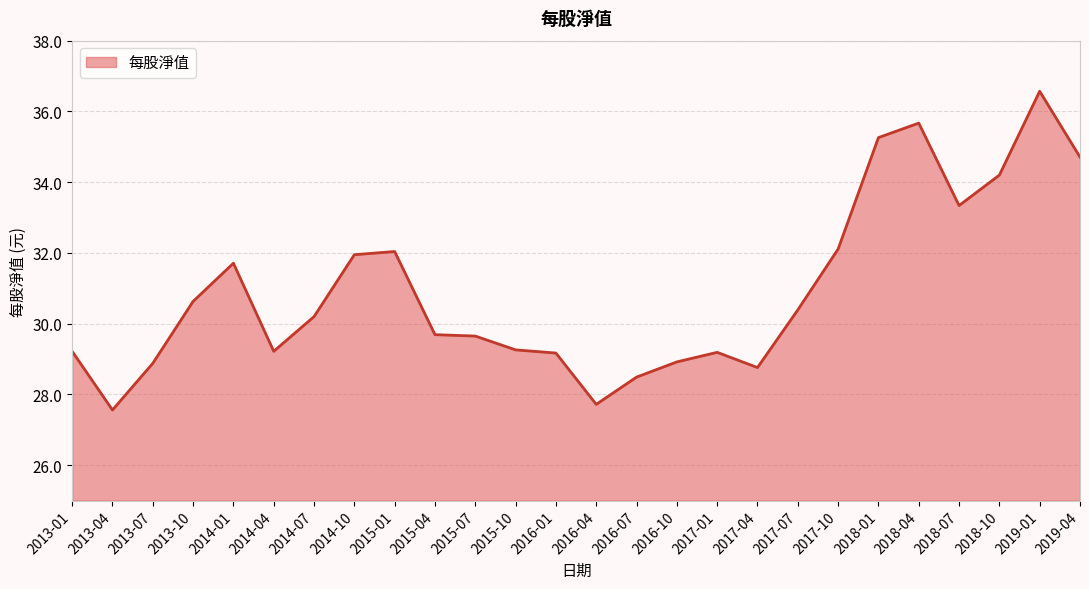

What is the average value?

30.9